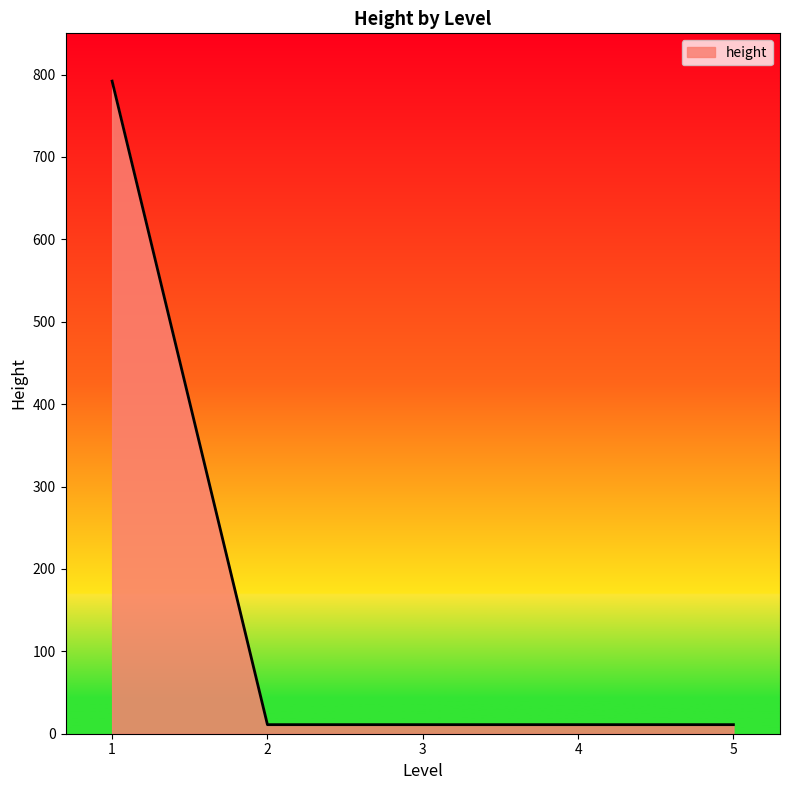

True or false: the data has more than 1 interior local peaks.

False